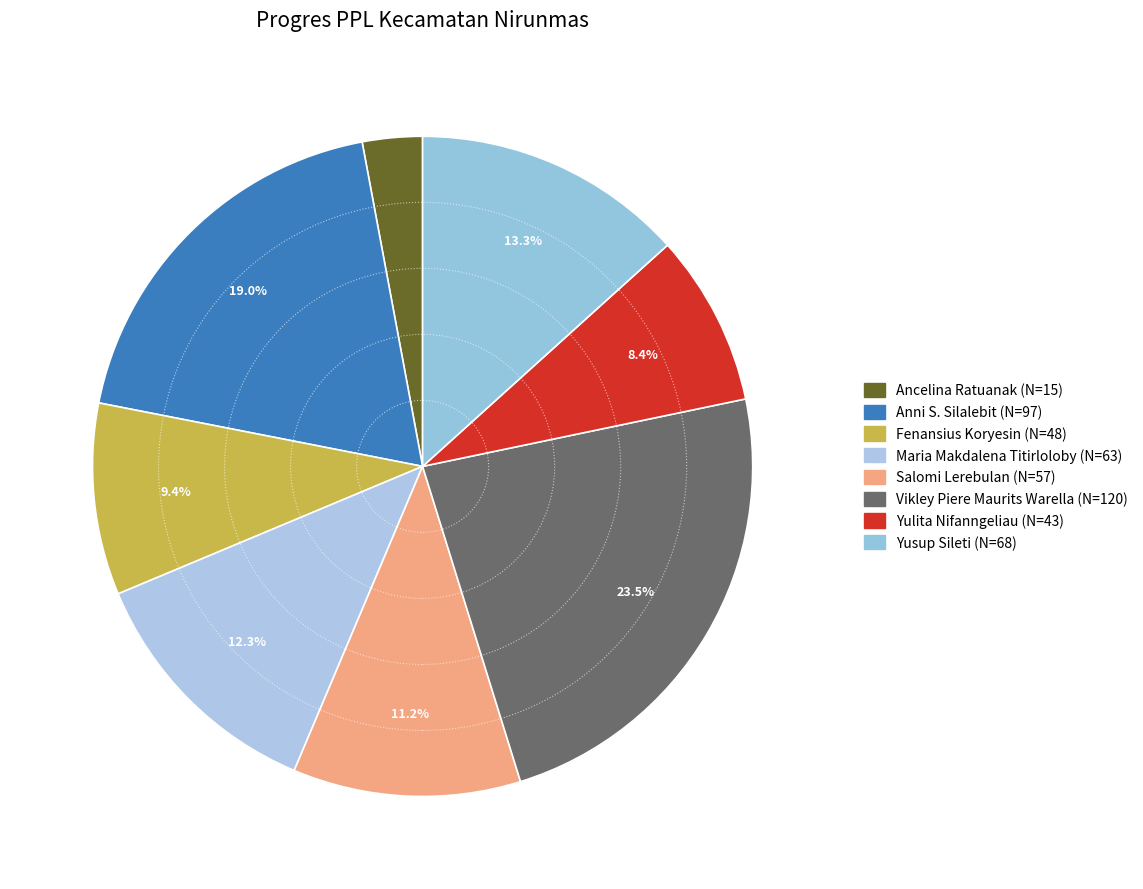

Count the number of slices in the pie.

8